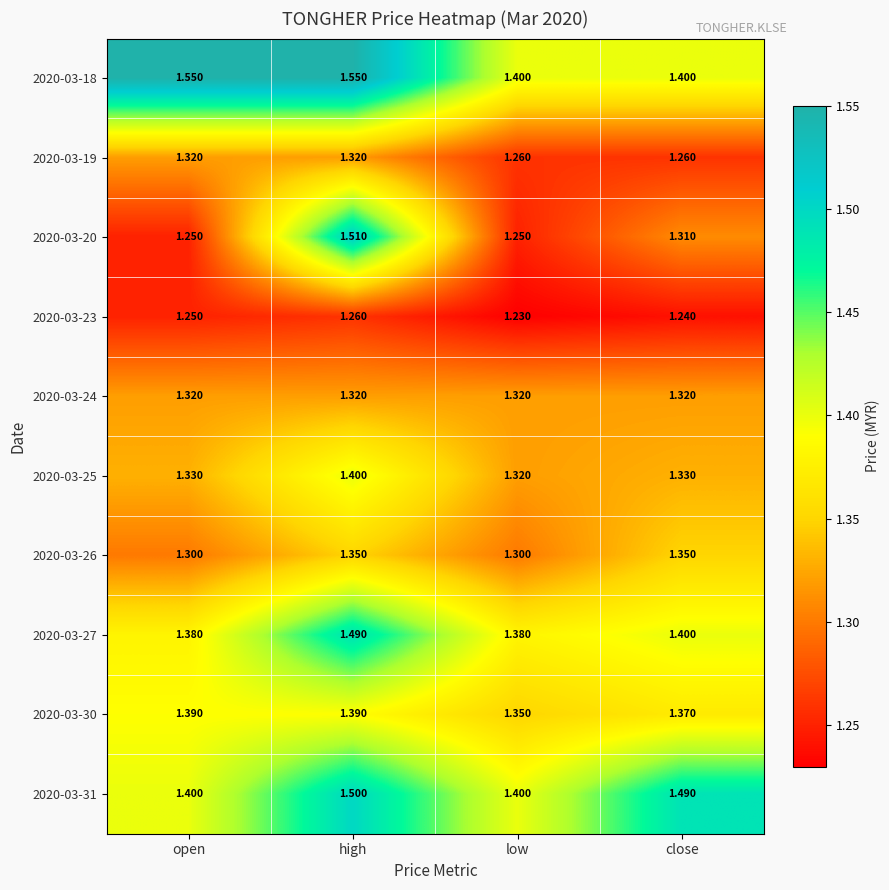

How many data points does each series have?

4